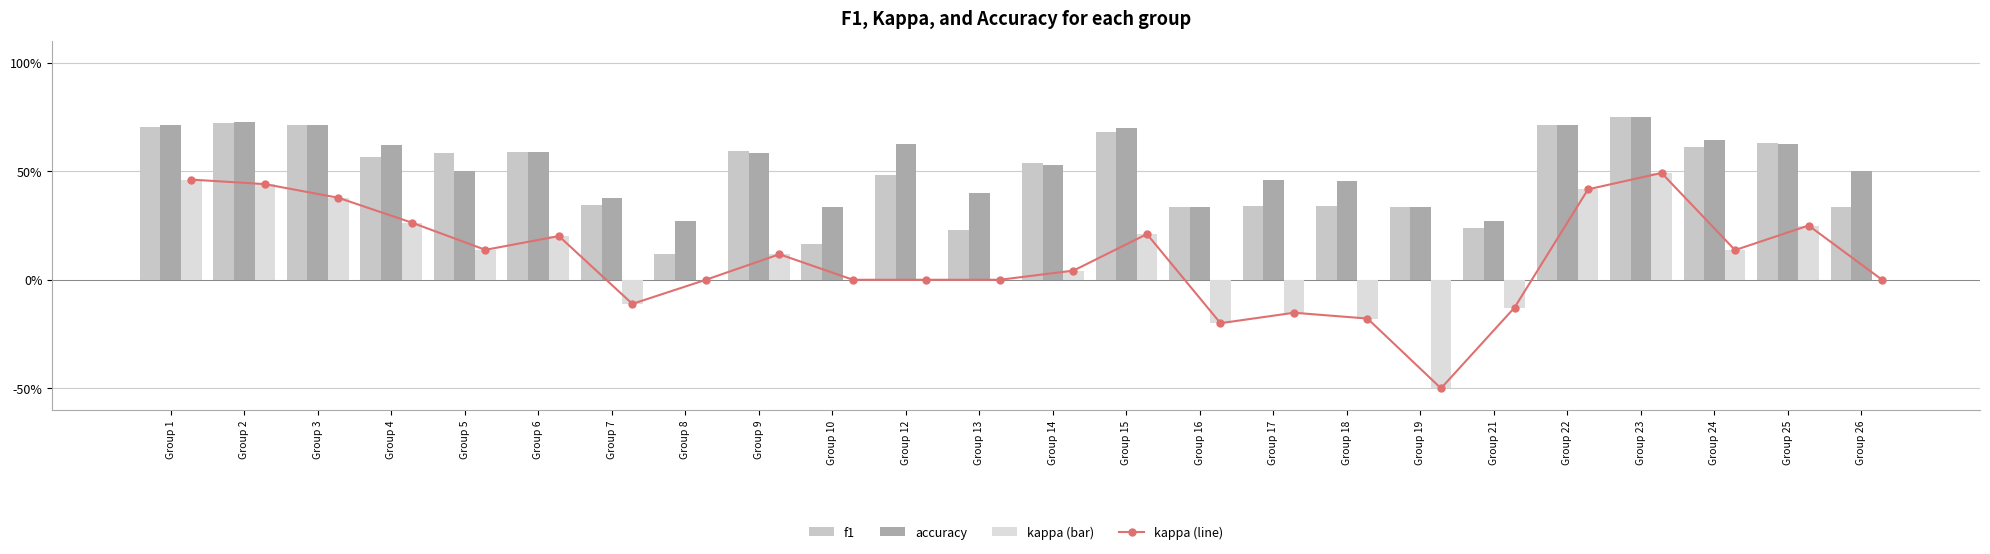

Which series has the largest total across all categories?

accuracy